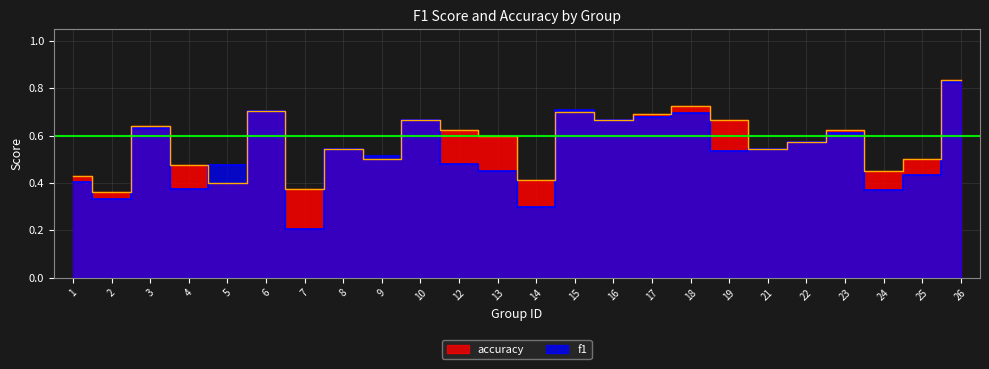

Rank the categories by accuracy value from lowest to highest.

2, 7, 5, 14, 1, 24, 4, 9, 25, 8, 21, 22, 13, 12, 23, 3, 10, 16, 19, 17, 15, 6, 18, 26